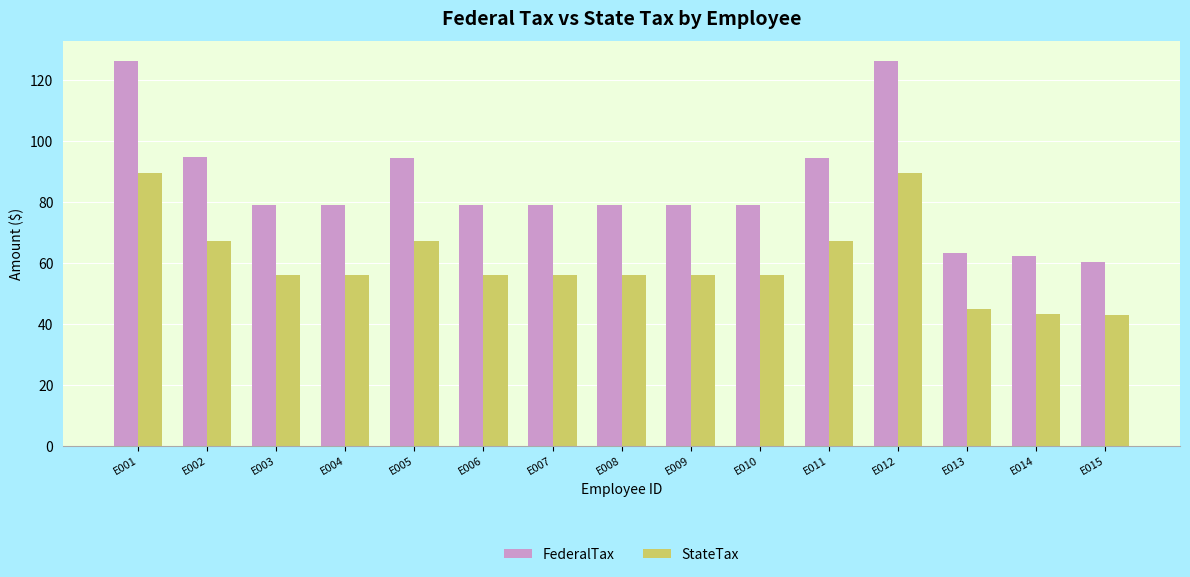

Which series has the largest range (max minus min)?

FederalTax